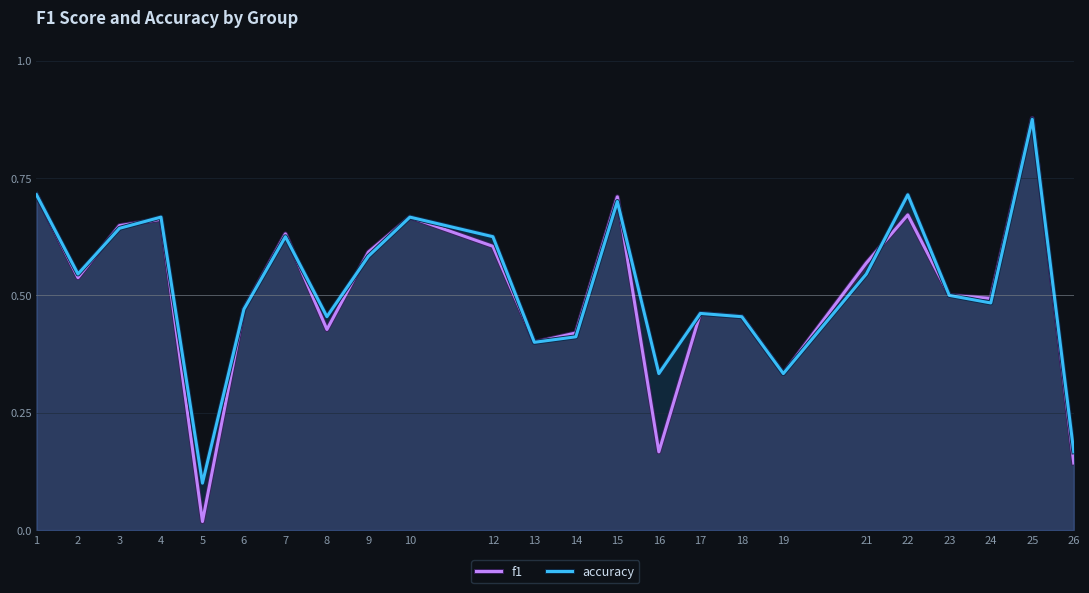

What is the difference between the accuracy values at 7 and 26?

0.5